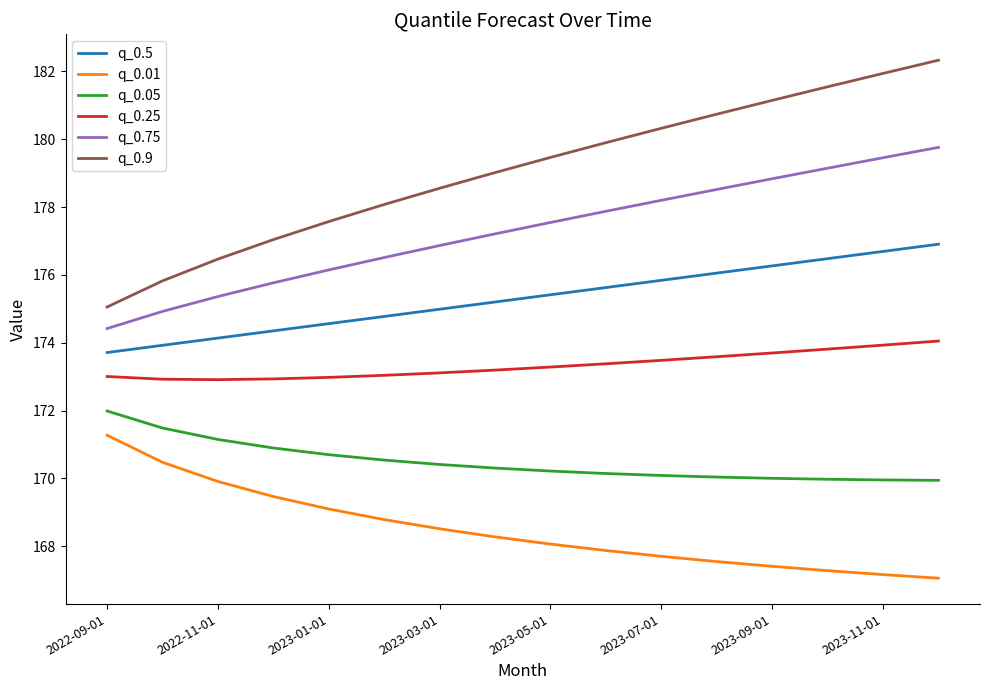

True or false: q_0.9 and q_0.5 cross at least once.

False